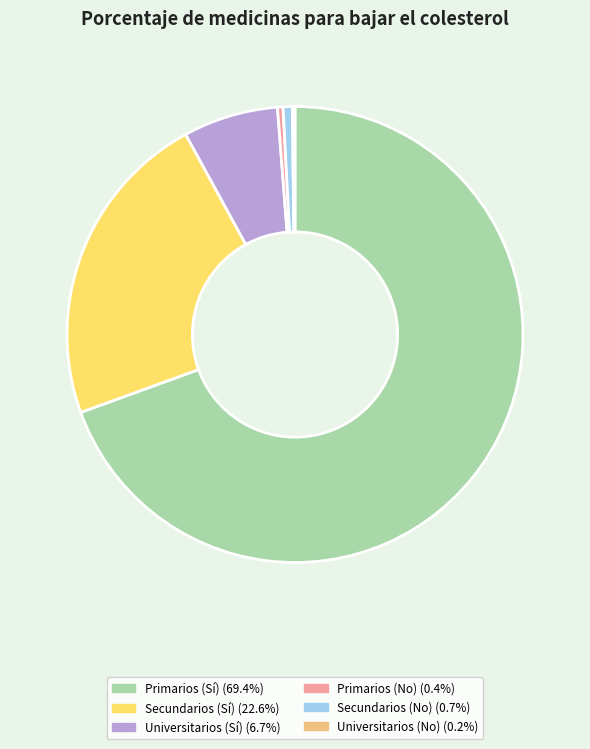

Which category accounts for the majority?

Primarios (Sí)